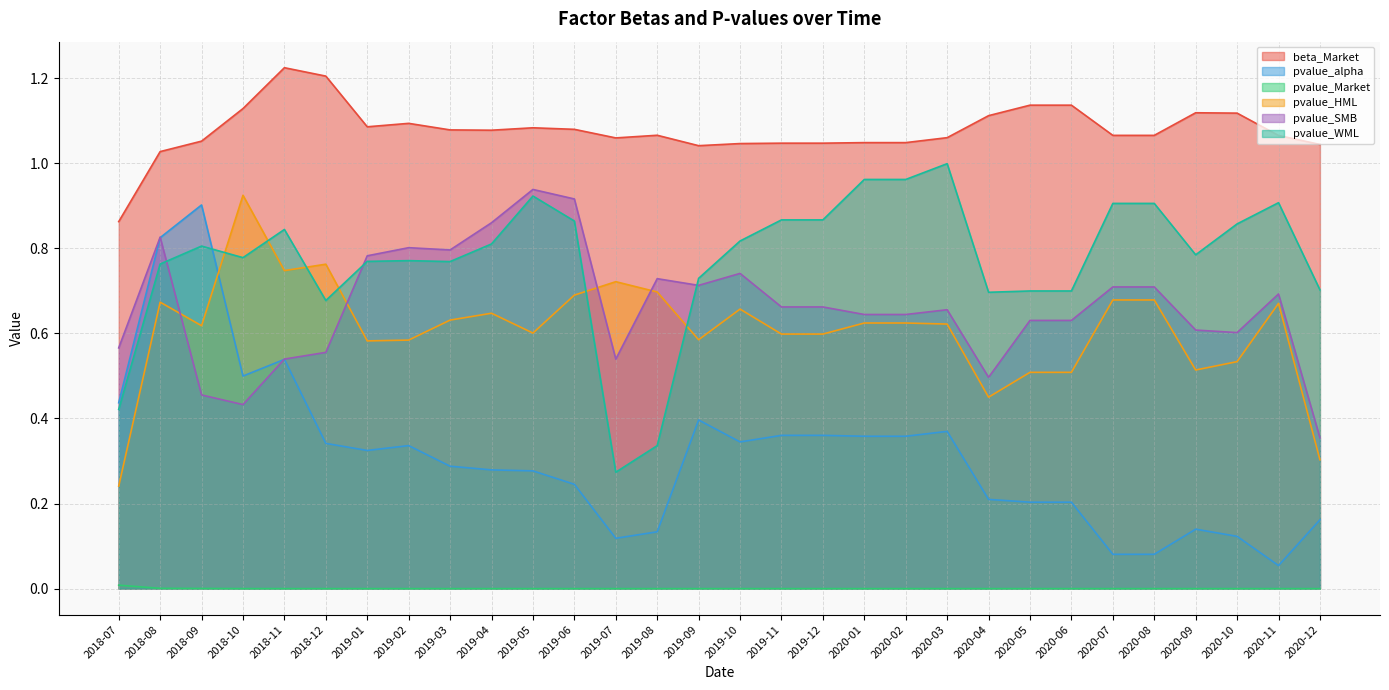

What is the value of the pvalue_HML point at the 5th from the left?

0.7